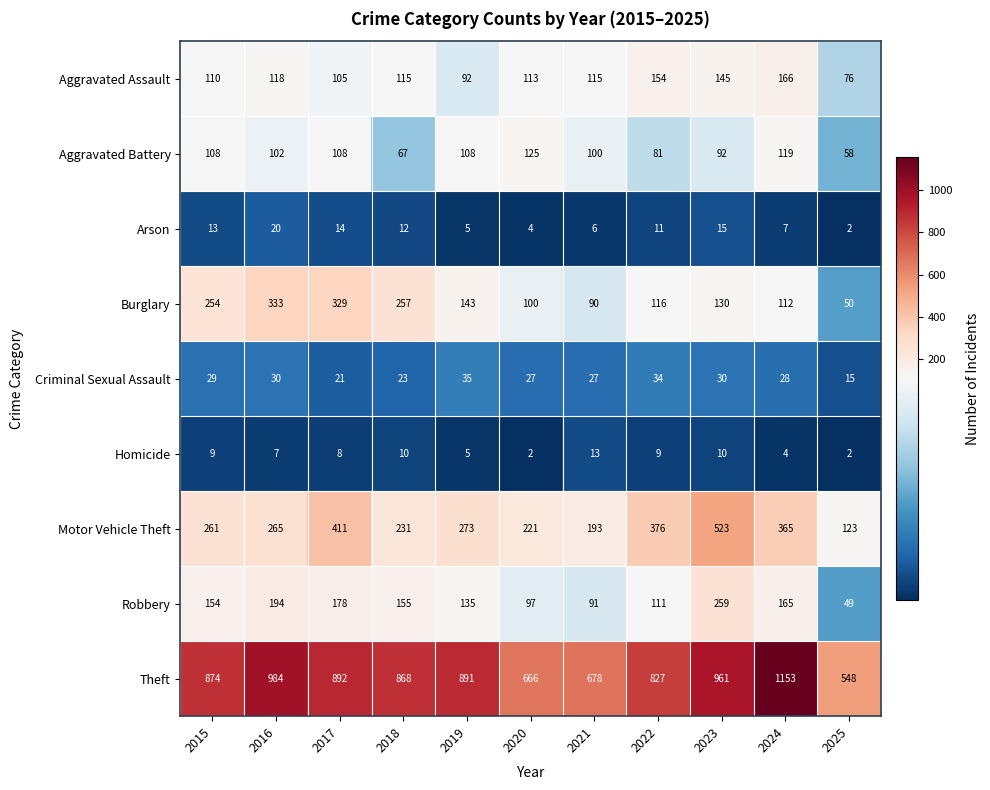

Is it true that Aggravated Battery equals 108 at 2022?

False